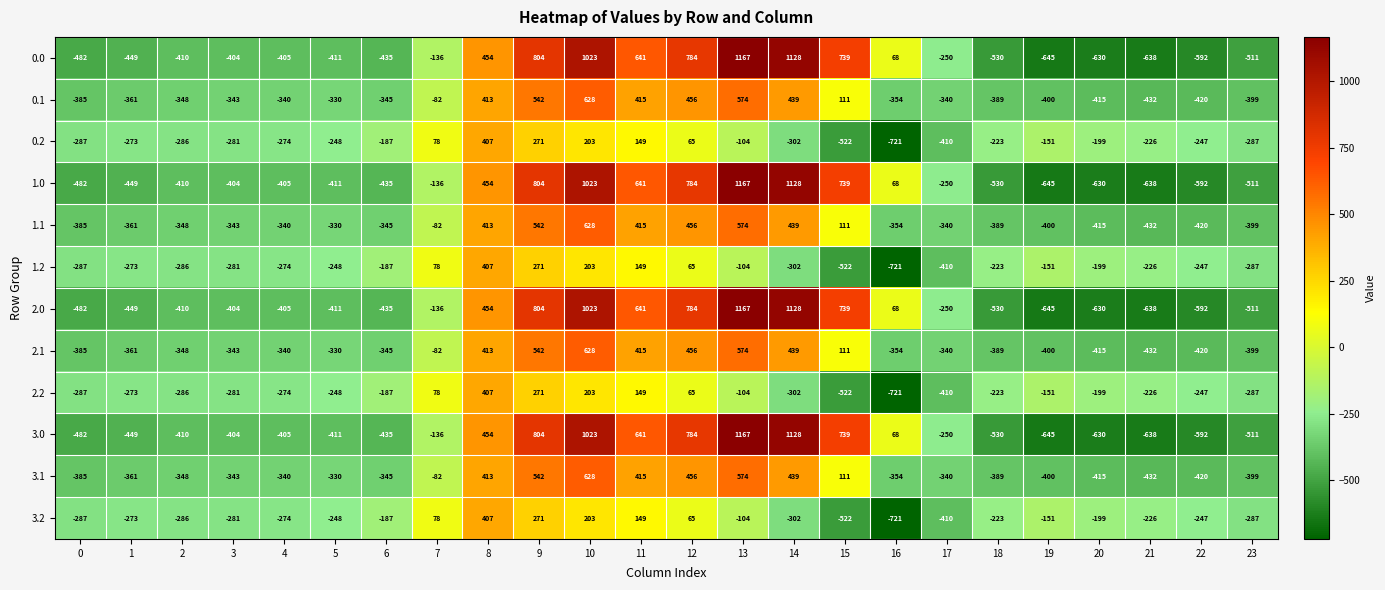

Rank the categories by 1.0 value from lowest to highest.

19, 21, 20, 22, 18, 23, 0, 1, 6, 5, 2, 4, 3, 17, 7, 16, 8, 11, 15, 12, 9, 10, 14, 13